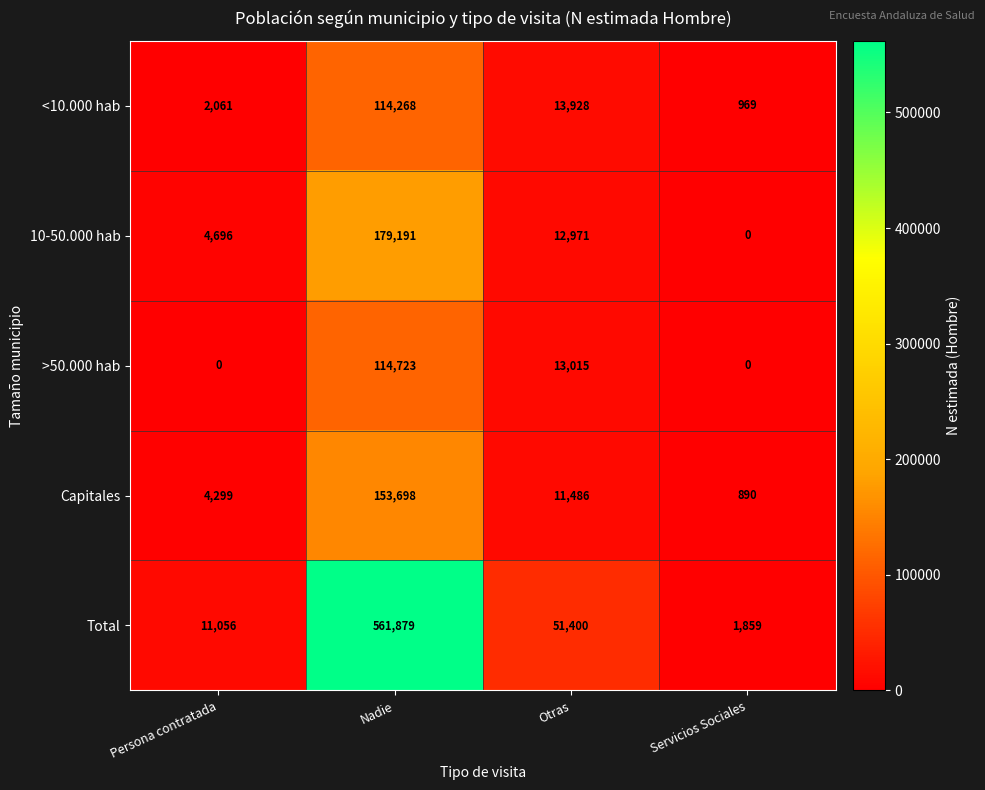

Which series has the largest total across all categories?

Total